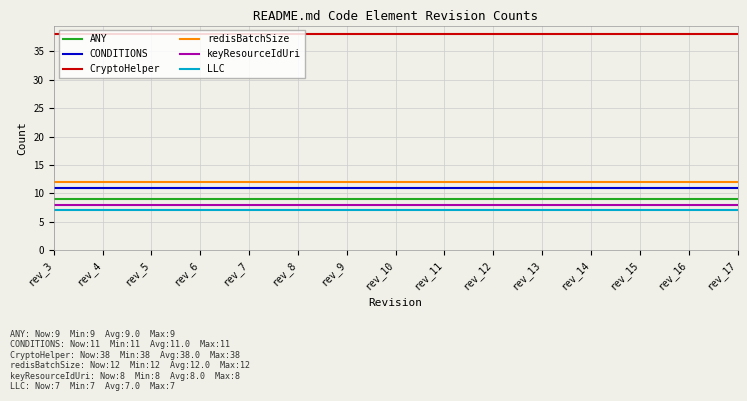

What is the total value across all series at rev_11?

85